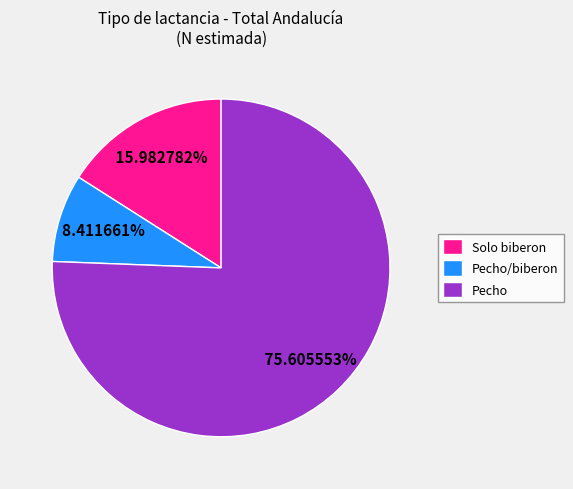

Count the number of slices in the pie.

3